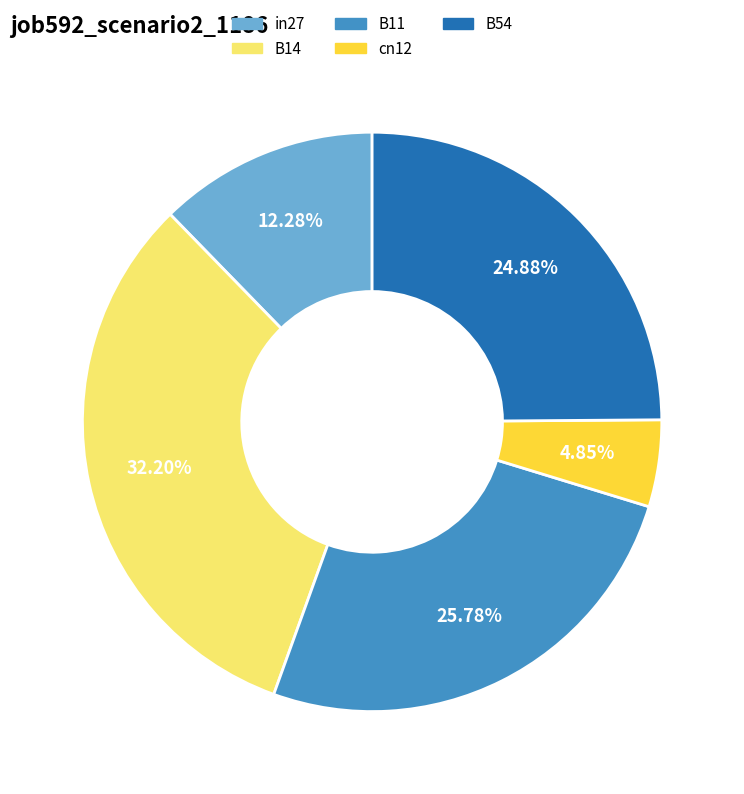

Is cn12 the majority of the pie?

No